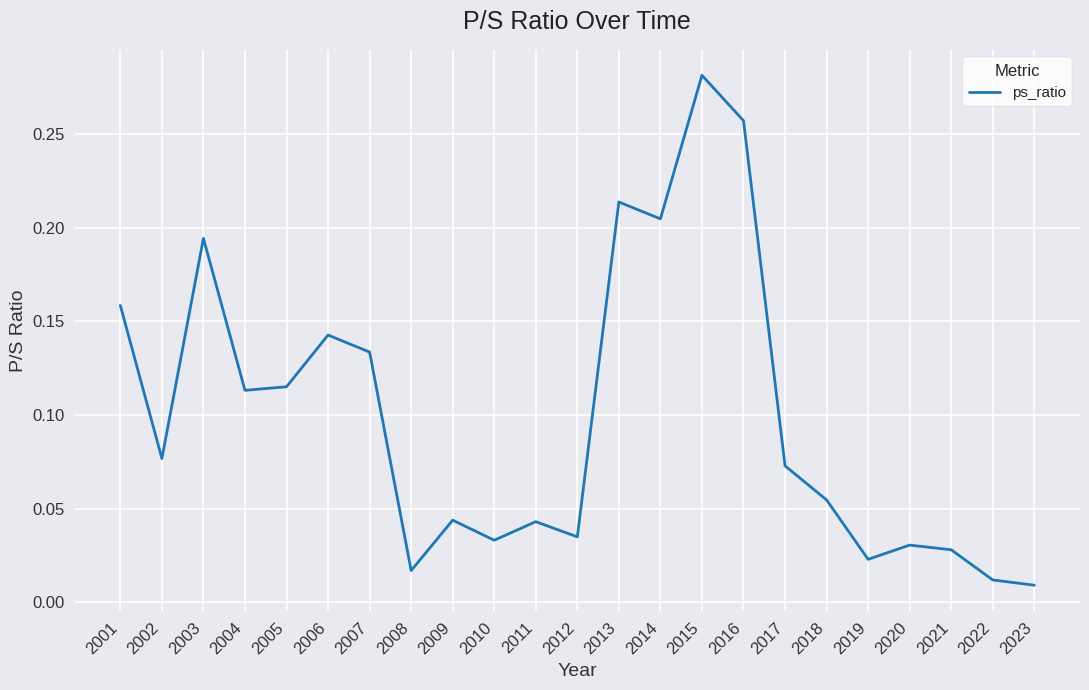

At which category does the data reach its first local valley?

2002